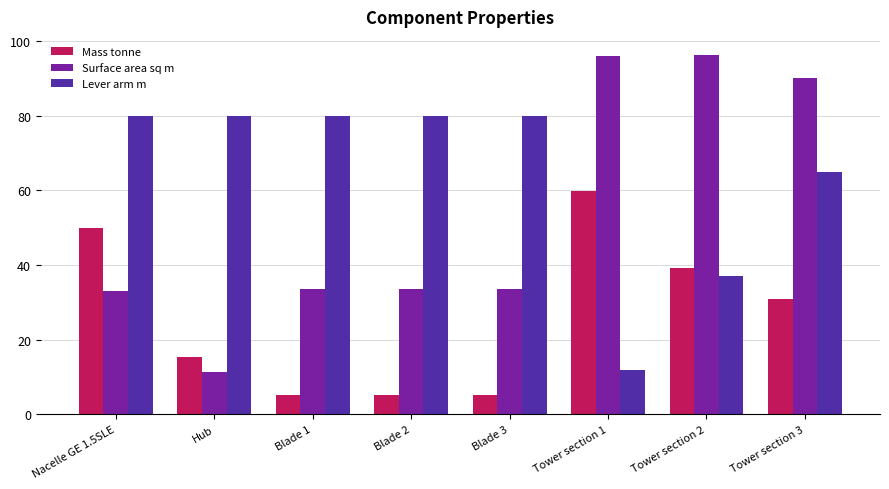

What is the total value across all series at Blade 1?

118.6